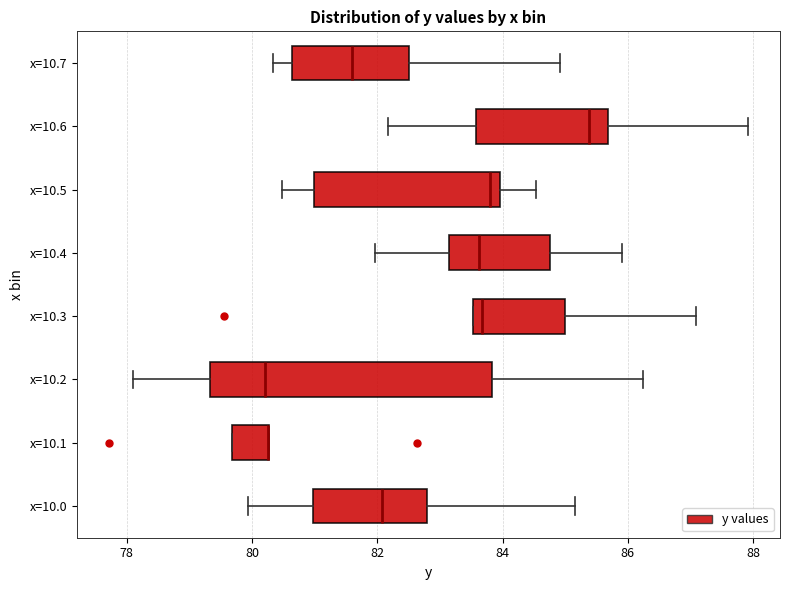

Reading bottom to top, read every box against the x-axis: the position of its median line, the range the box covers, and the ends of its whiskers. The values are not printed on the chart, so give them approximately, as read against the axis.

x=10.0: median 82.0, box 81.0 to 82.8, whiskers 80.0 to 85.2
x=10.1: median 80.2 (drawn on the box's right edge), box 79.6 to 80.2, whiskers 79.6 to 80.2
x=10.2: median 80.2, box 79.4 to 83.8, whiskers 78.0 to 86.2
x=10.3: median 83.6 (just right of the box's left edge), box 83.6 to 85.0, whiskers 83.6 to 87.0
x=10.4: median 83.6, box 83.2 to 84.8, whiskers 82.0 to 86.0
x=10.5: median 83.8, box 81.0 to 84.0, whiskers 80.4 to 84.6
x=10.6: median 85.4, box 83.6 to 85.6, whiskers 82.2 to 88.0
x=10.7: median 81.6, box 80.6 to 82.6, whiskers 80.4 to 85.0